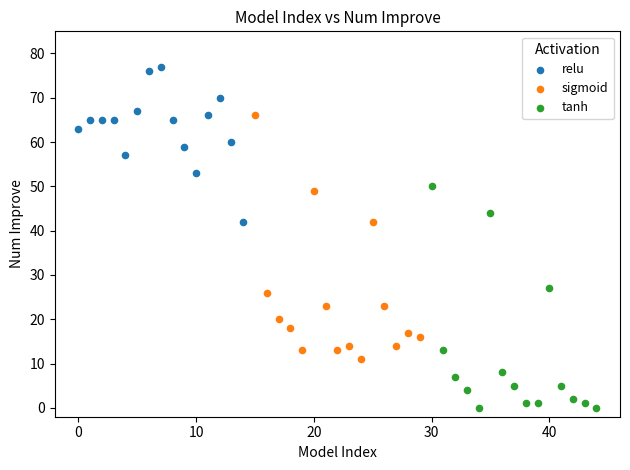

Which series has the largest Y range (max minus min)?

sigmoid